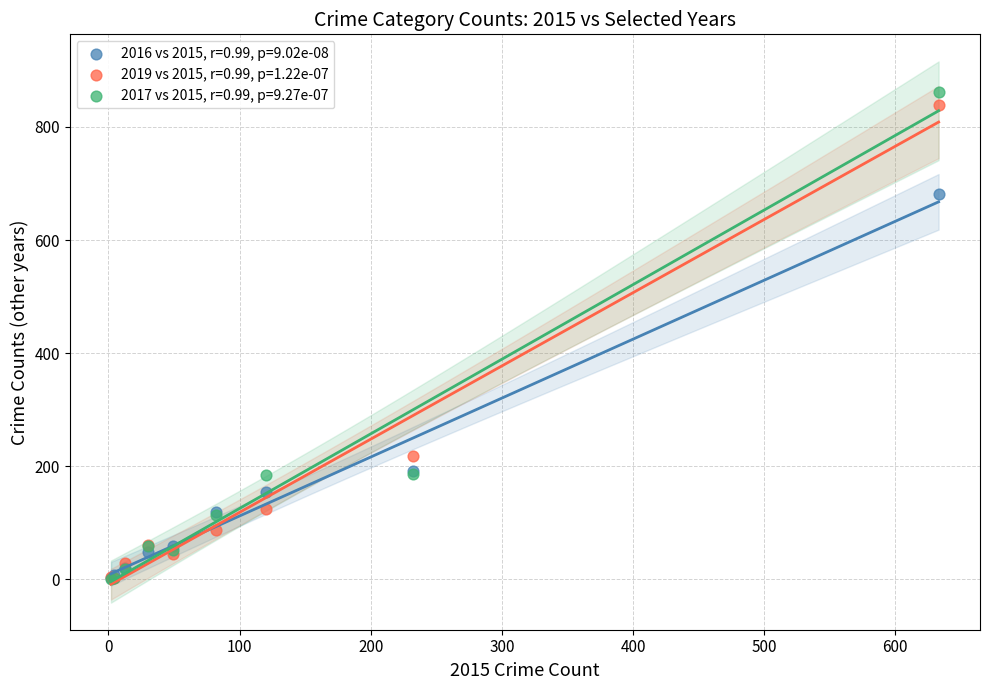

What are all the series names shown in the legend?

2016 vs 2015, r=0.99, p=9.02e-08, 2019 vs 2015, r=0.99, p=1.22e-07, 2017 vs 2015, r=0.99, p=9.27e-07